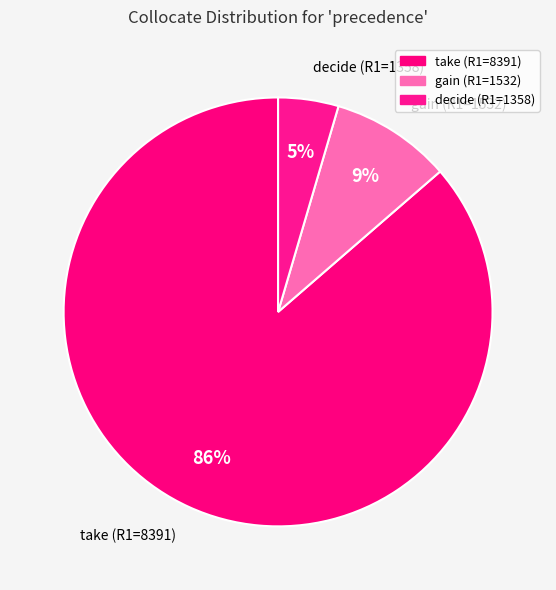

Which has a higher value, take (R1=8391) or gain (R1=1532)?

take (R1=8391)